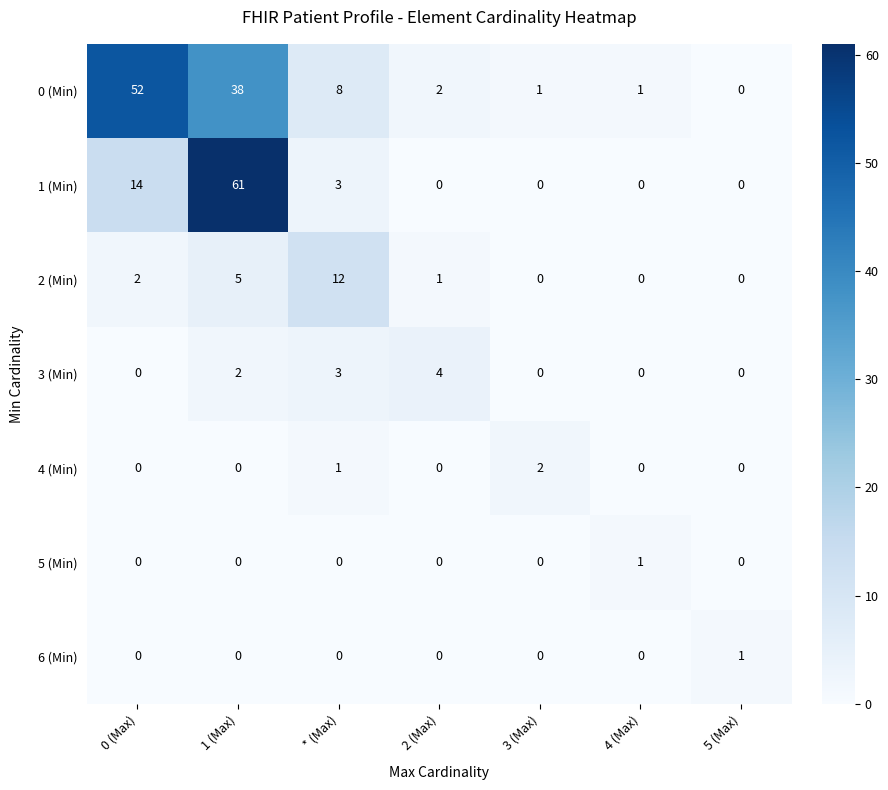

What is the sum of all 0 (Min) values?

102